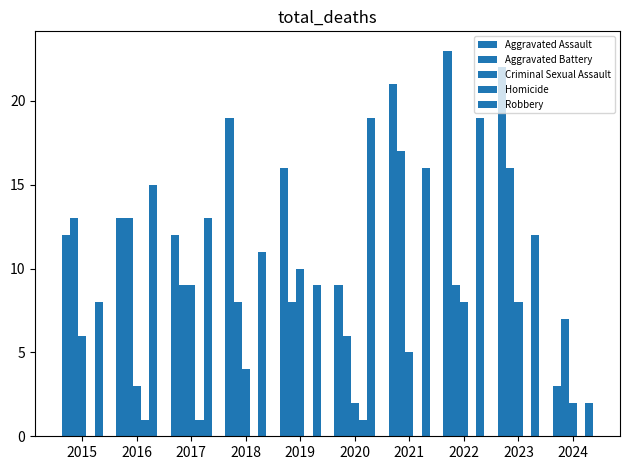

Between 2016 and 2023, which series saw the biggest shift?

Aggravated Assault